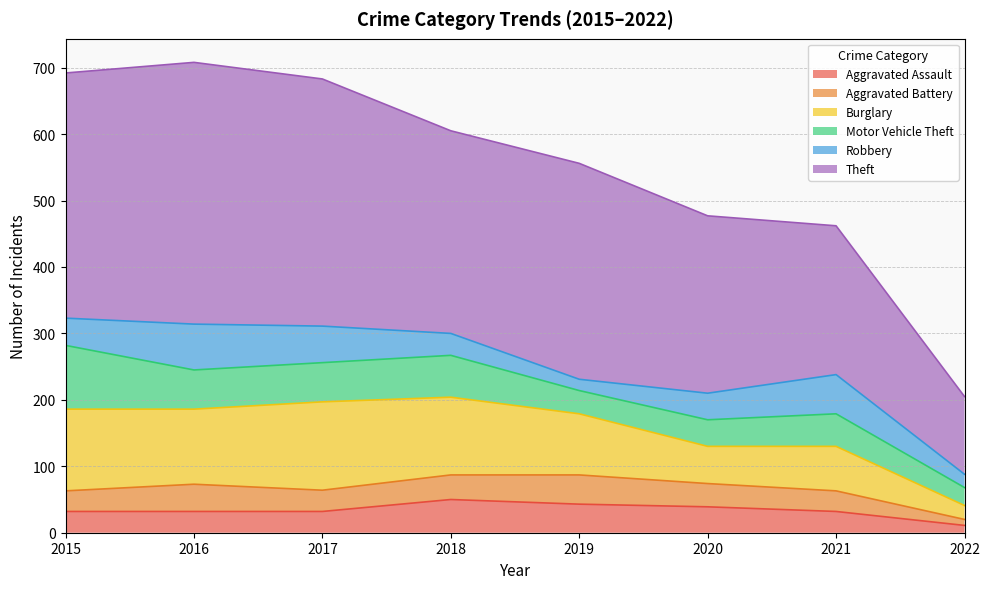

Which series has the largest range (max minus min)?

Theft